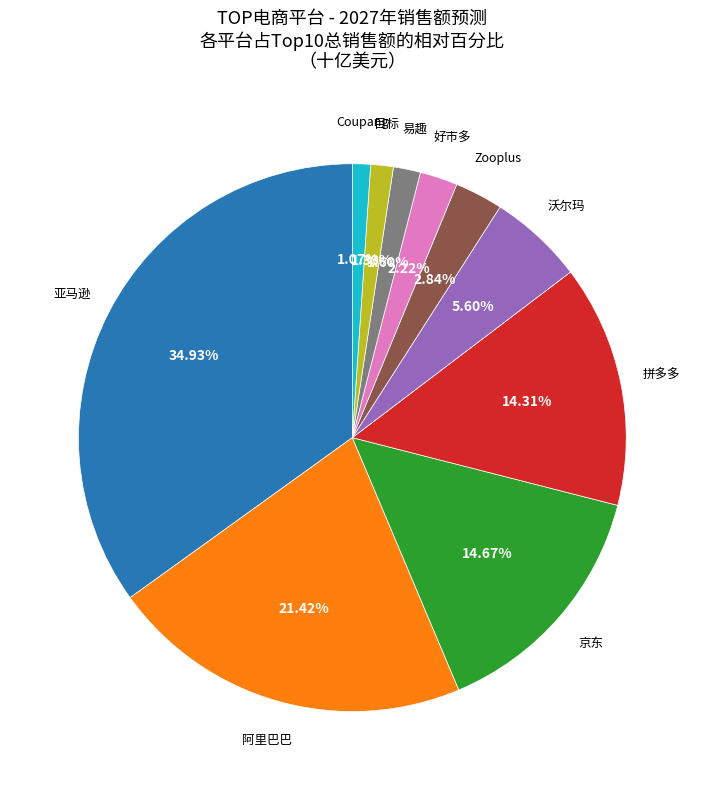

To the nearest percent, what portion does 好市多 represent?

2%